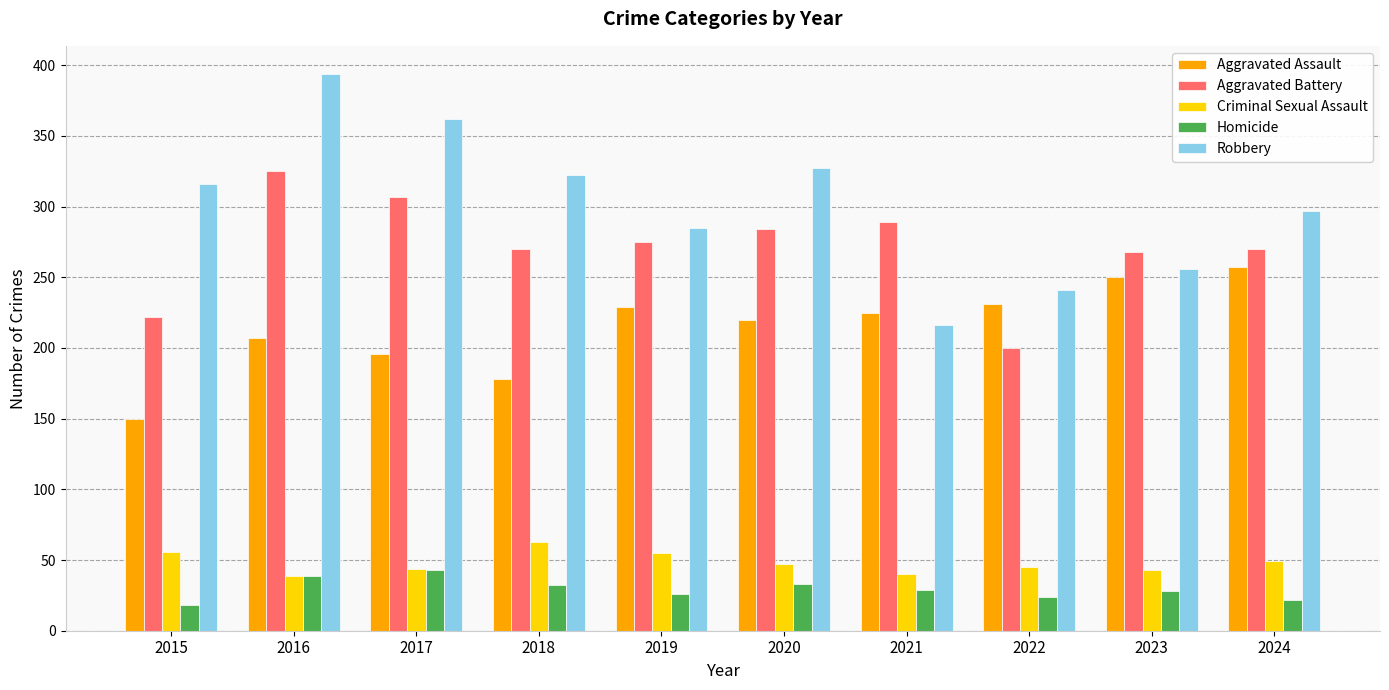

Which series has the largest total across all categories?

Robbery